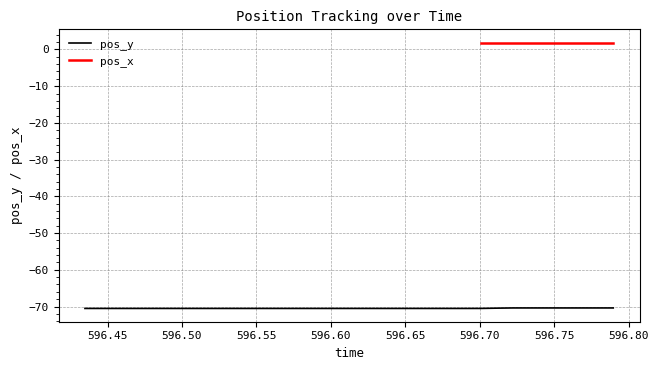

What is the highest value of the pos_y series?

-70.4